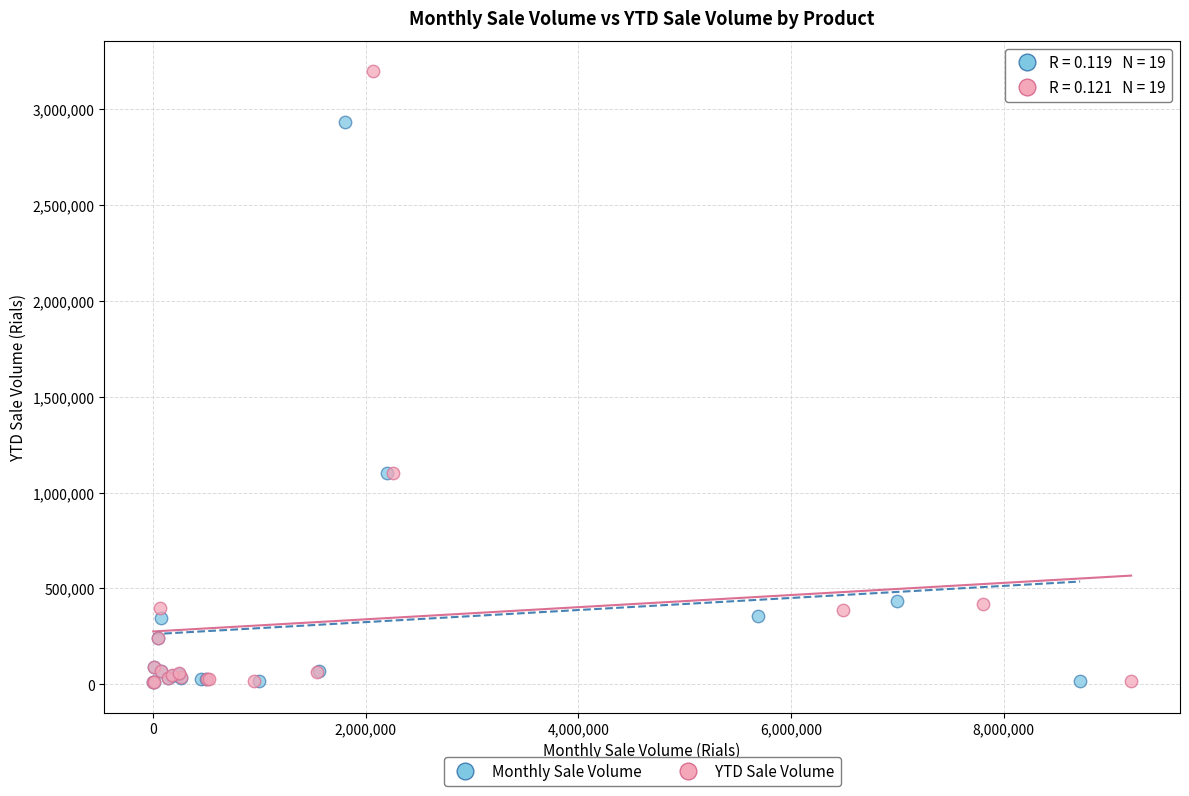

What are all the series names shown in the legend?

Monthly Sale Volume, YTD Sale Volume